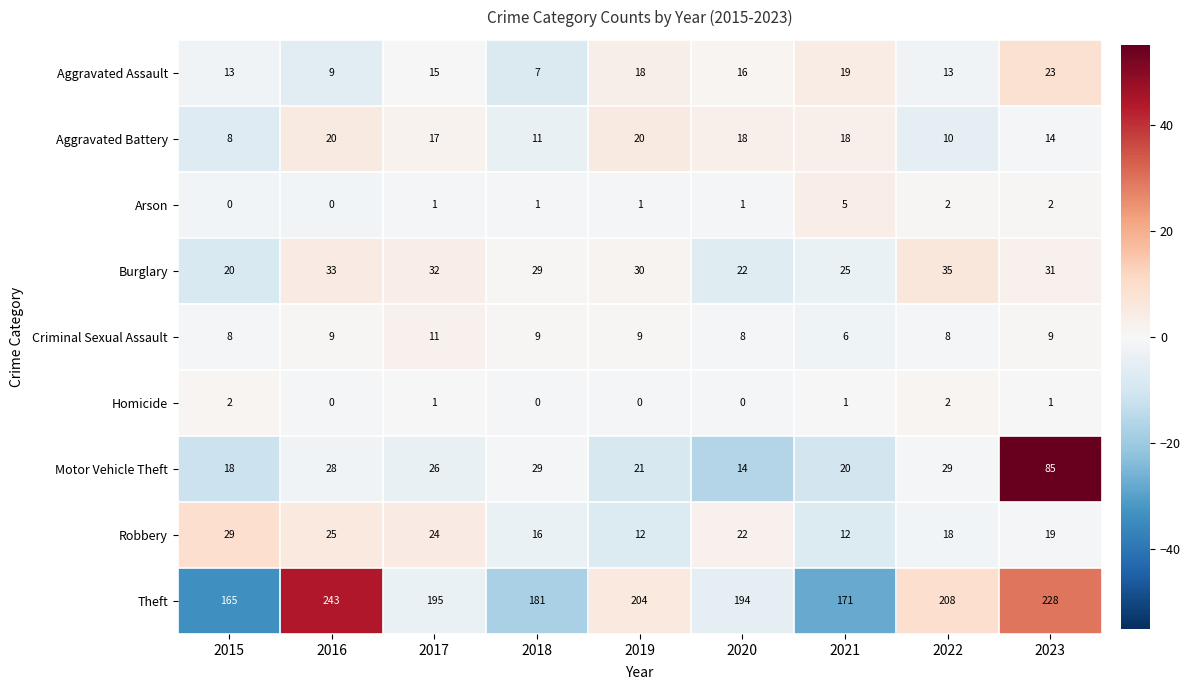

The Burglary series shows 25 at 2021. True or false?

True